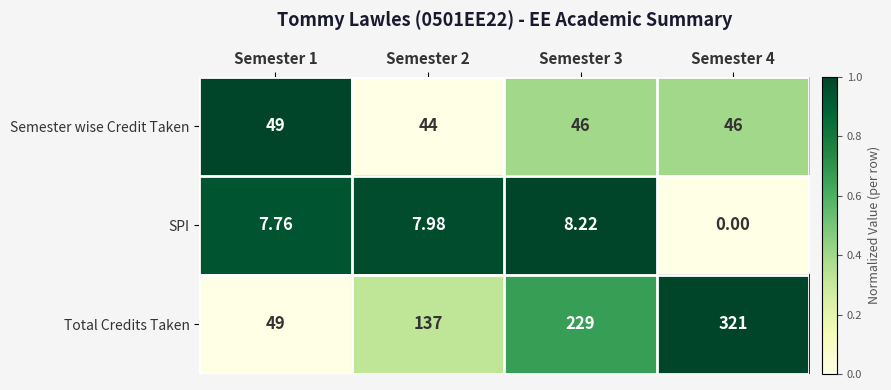

Which label corresponds to the largest value in the chart?

Semester 4